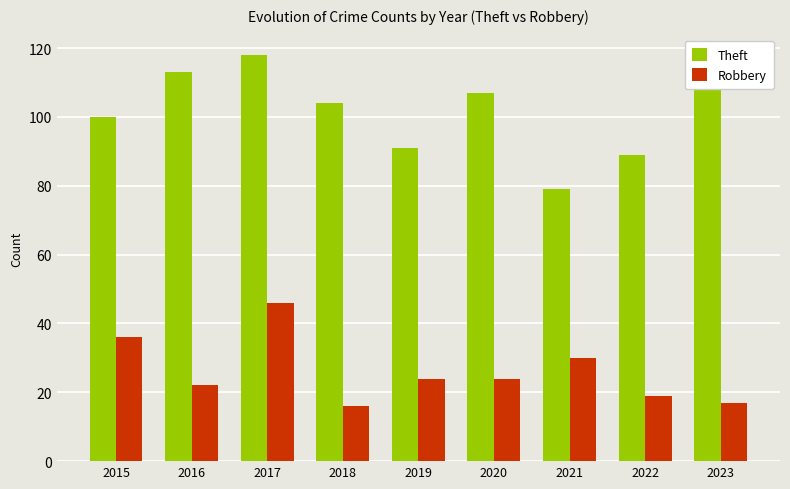

At which category does the chart reach its peak across all series?

2017